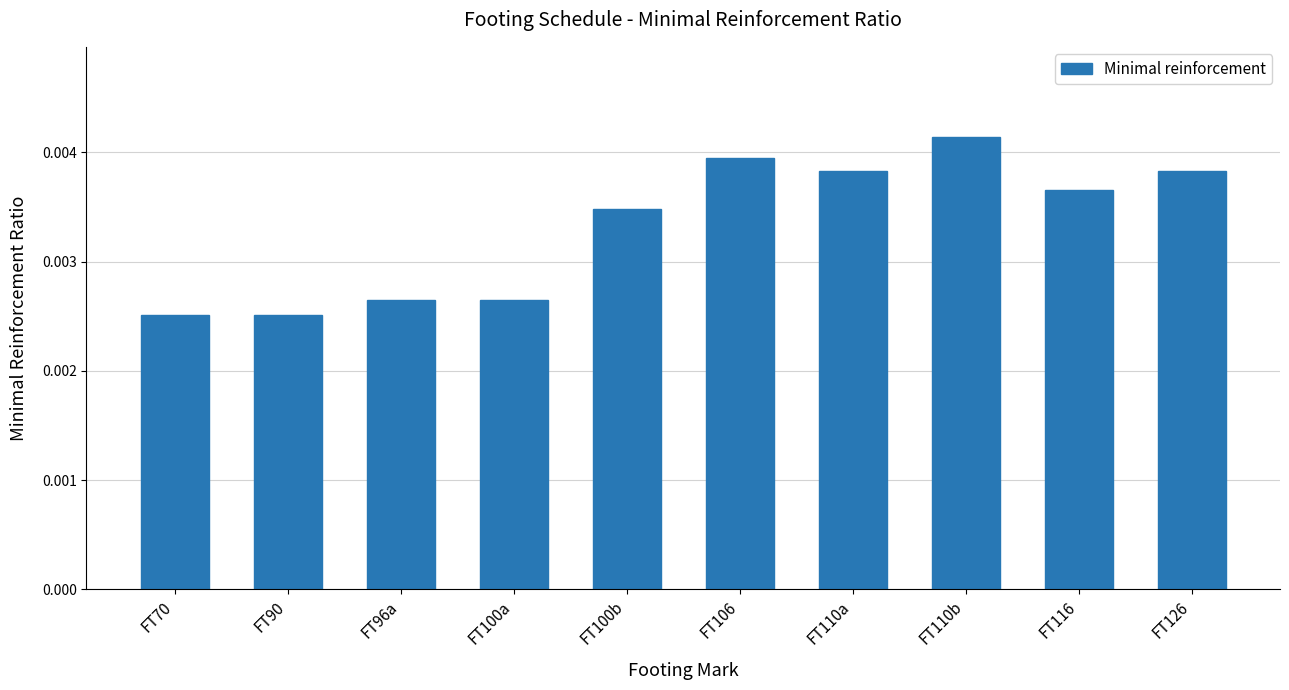

Which category has the highest value across all series?

FT110b